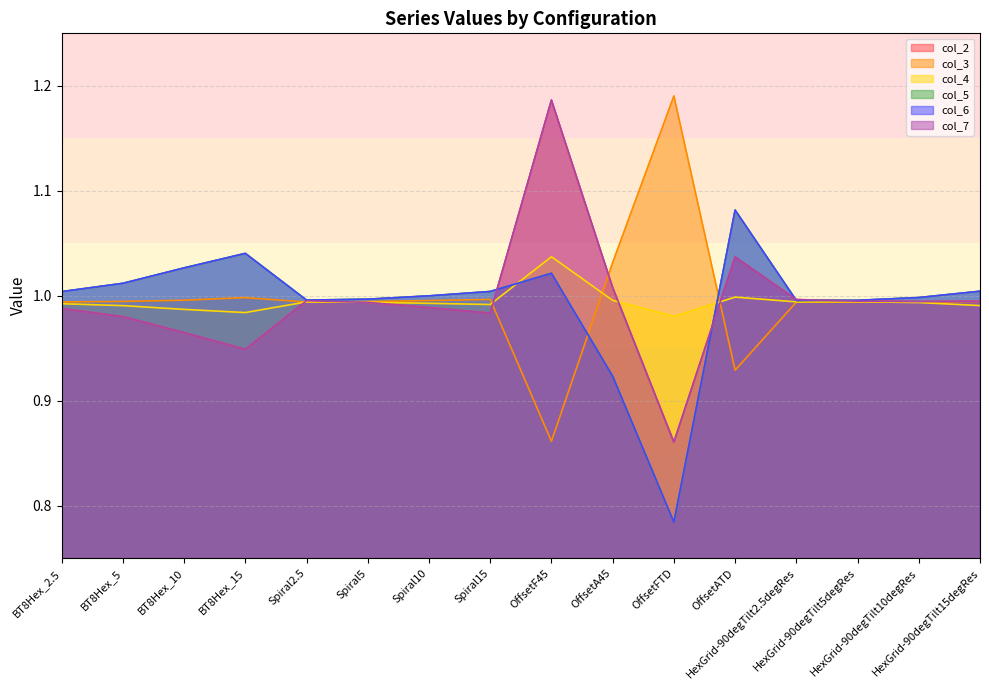

At which label does col_6 first exceed 1?

BT8Hex_2.5